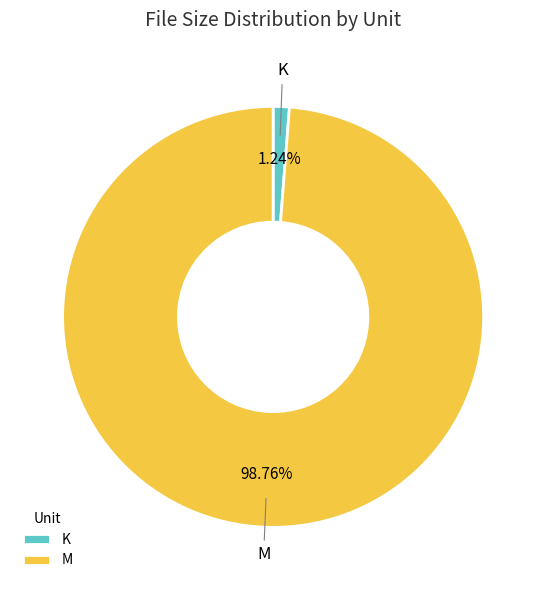

Is it true that K is 1% of the pie?

True